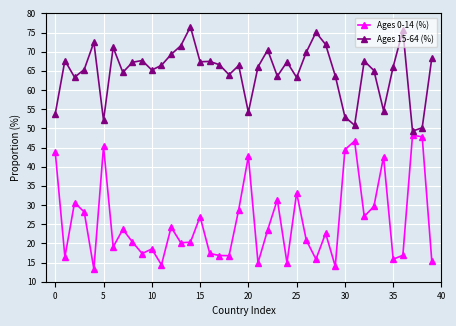

True or false: Ages 15-64 (%) has more than 0 interior local peaks.

True